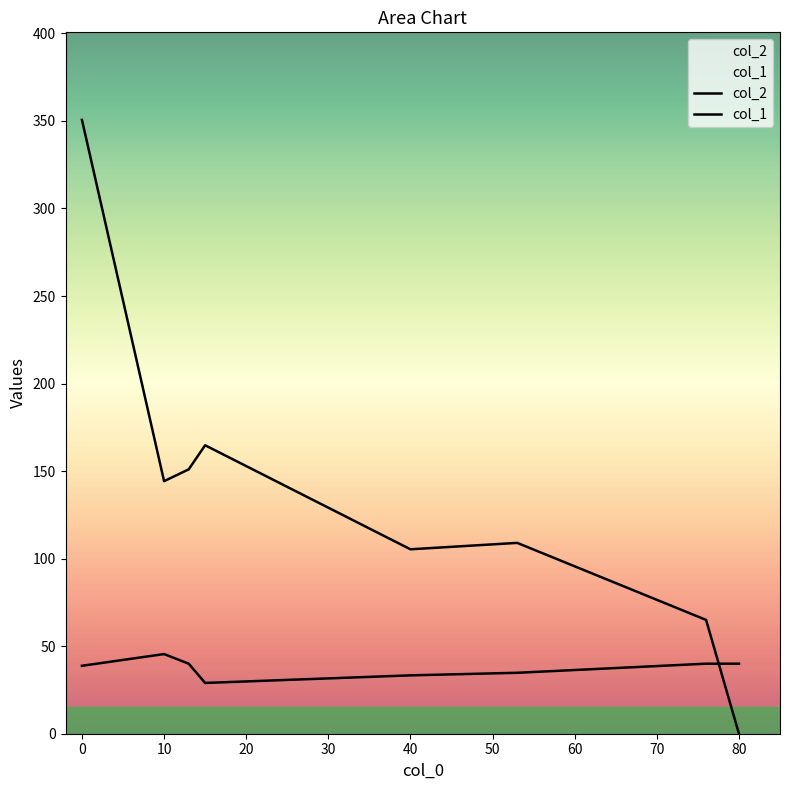

How many lines are shown in the chart?

2